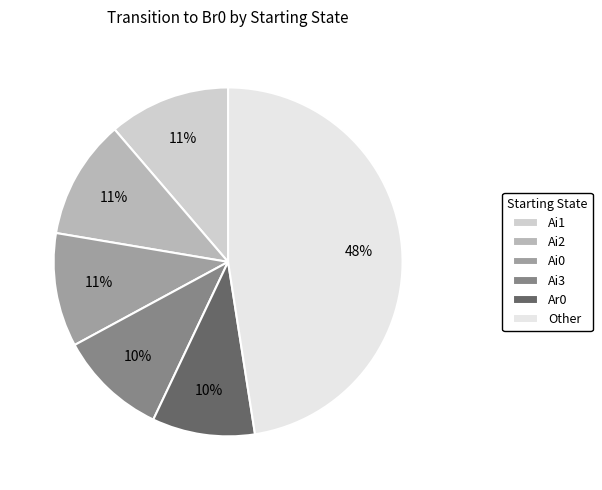

True or false: Ai3 accounts for 10% of the total.

True